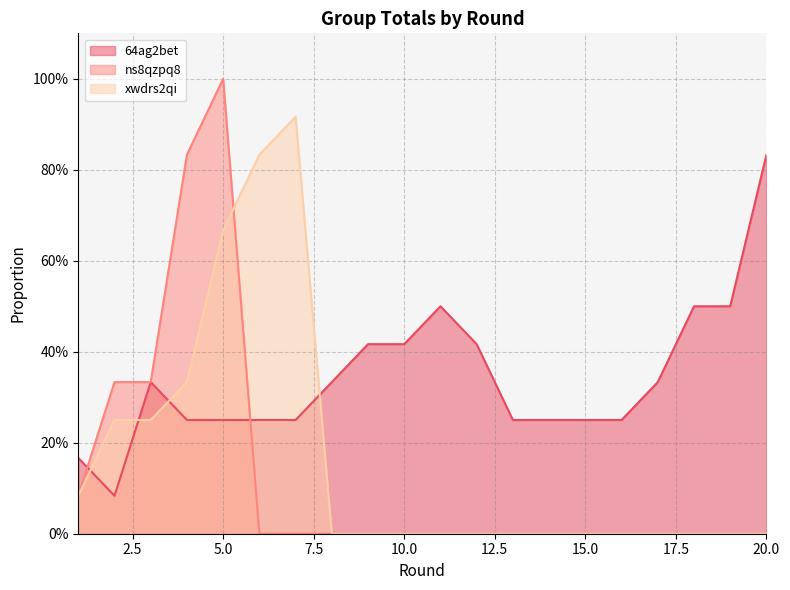

What are all the series names shown in the legend?

64ag2bet, ns8qzpq8, xwdrs2qi